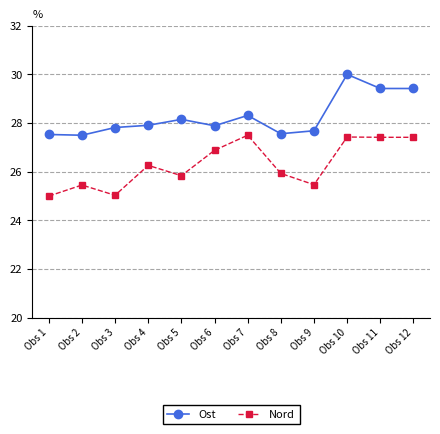

What is the value of the Ost point at the 2nd from the left?

27.5